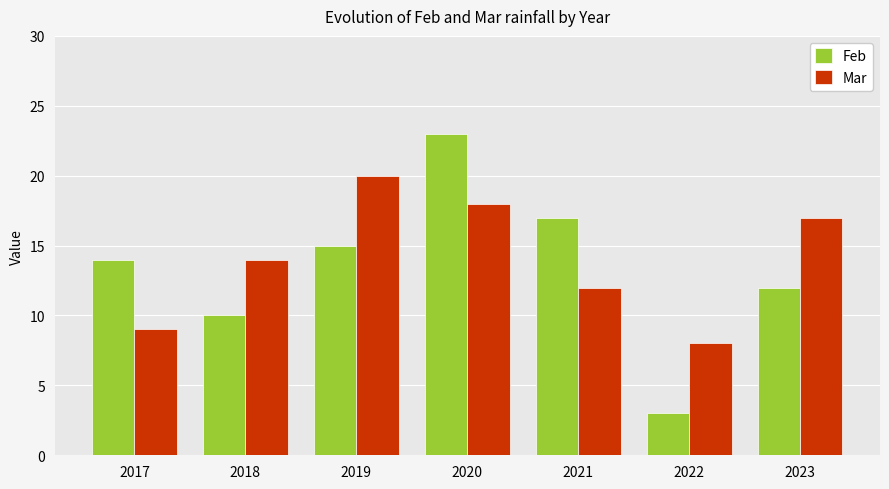

What is the value of the Feb bar at the 5th from the left?

17